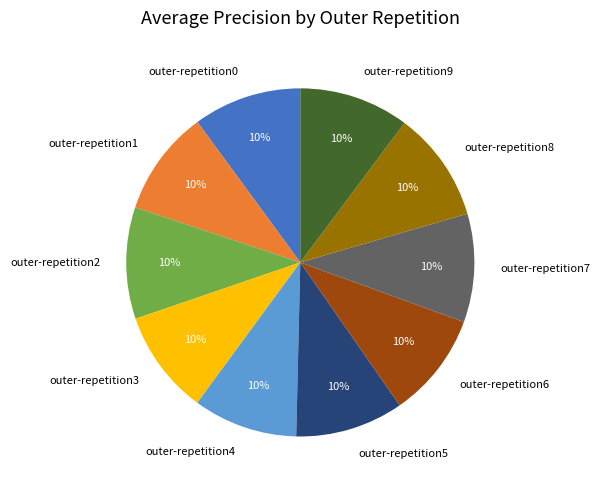

To the nearest percent, what portion does outer-repetition7 represent?

10%